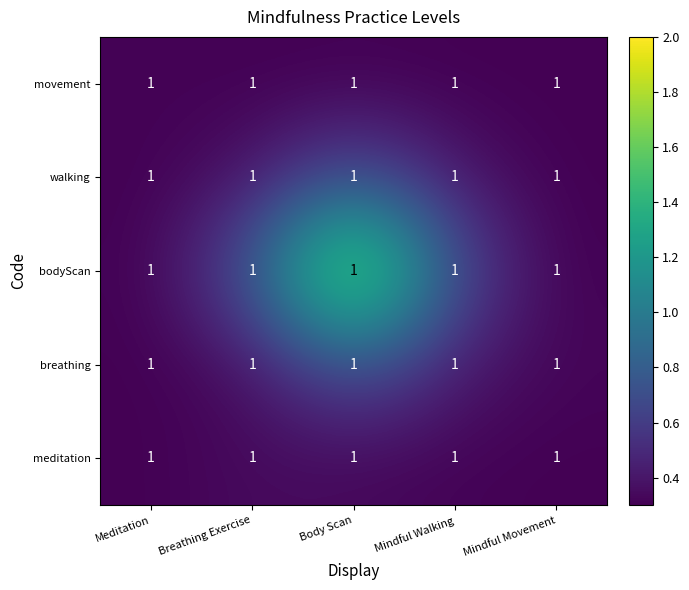

At how many categories does at least one series exceed 0?

5